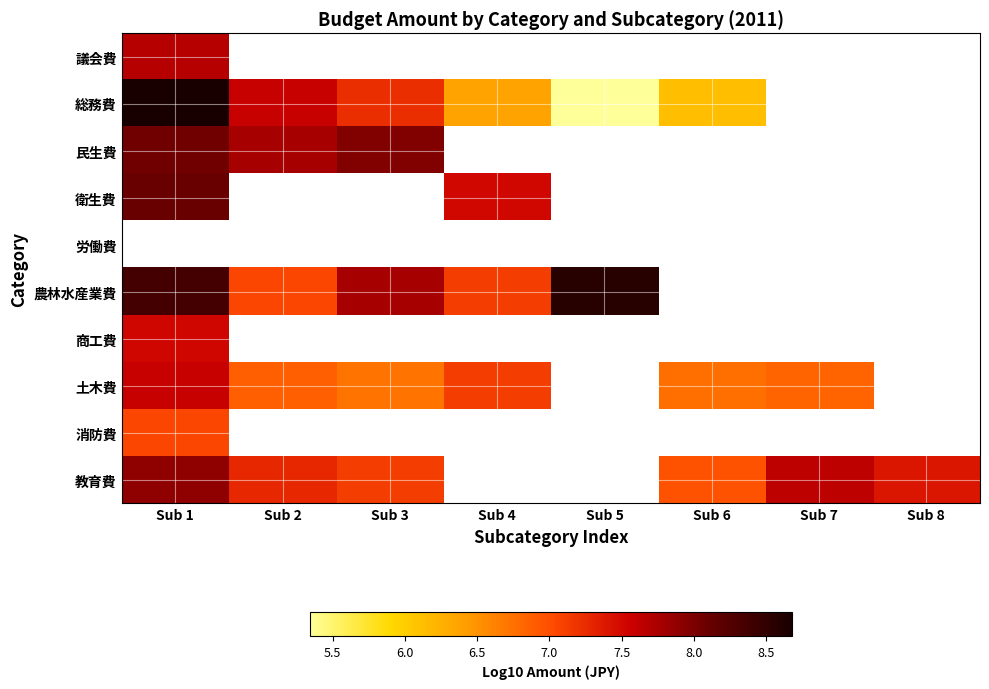

What is the difference between the maximum and minimum values in the 農林水産業費 series?

1.5